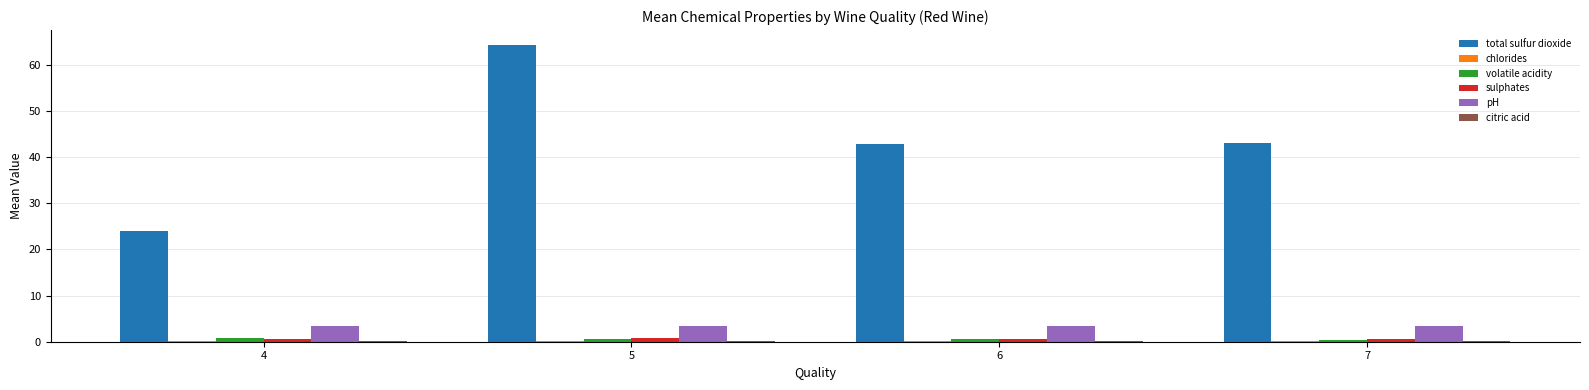

Between 4 and 5, which series saw the biggest shift?

total sulfur dioxide